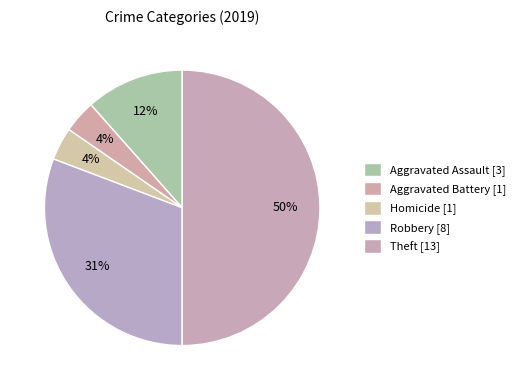

How many segments does this pie chart have?

5